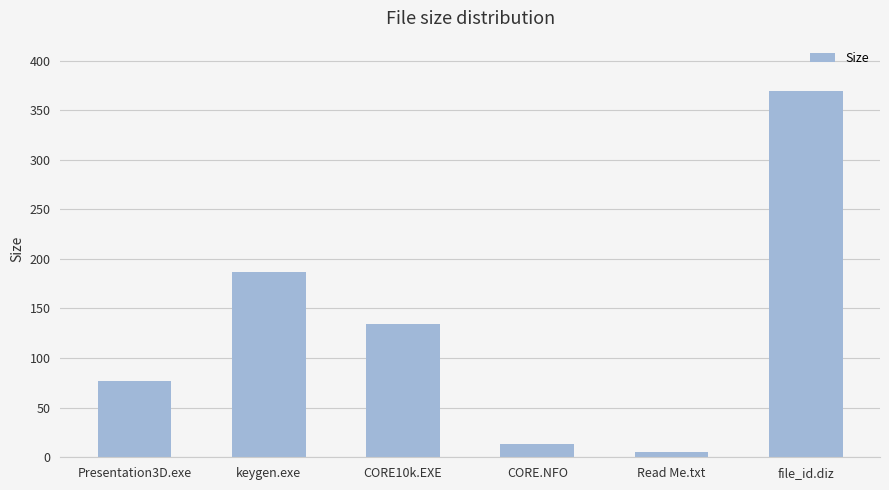

Rank the categories by value from lowest to highest.

Read Me.txt, CORE.NFO, Presentation3D.exe, CORE10k.EXE, keygen.exe, file_id.diz